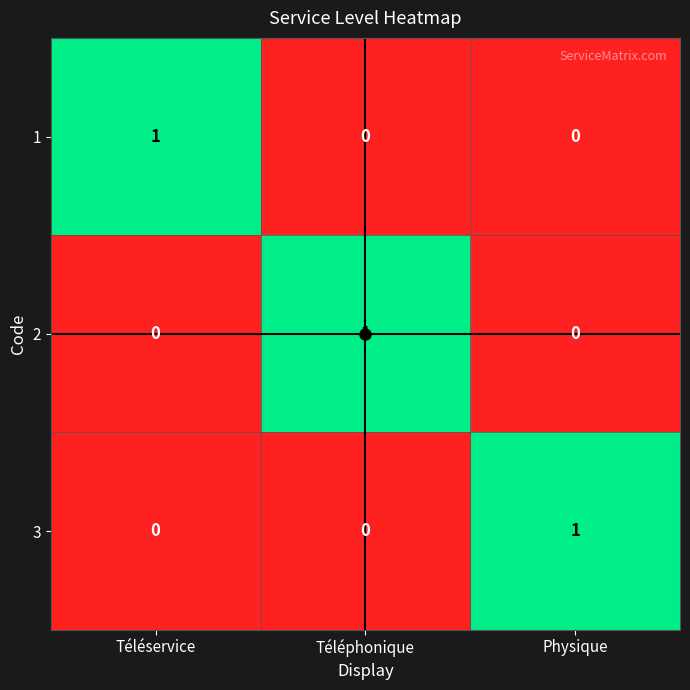

At how many categories does at least one series exceed 0?

3